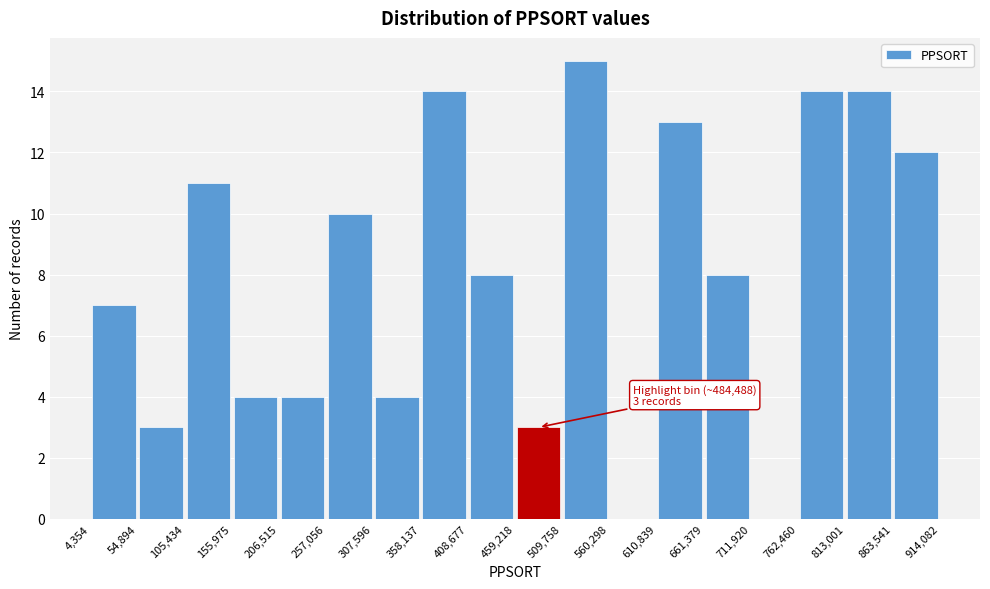

Over which range of the x-axis is the bar tallest?

509,758 to 560,298